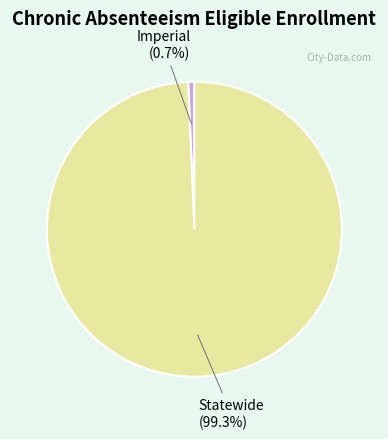

Combined, do Imperial and Statewide account for over 50%?

Yes